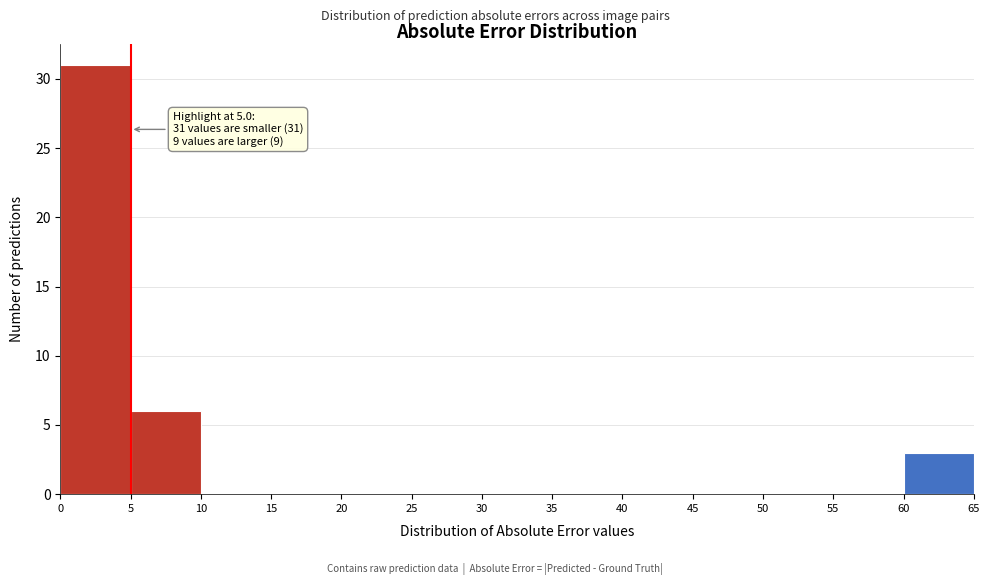

Which range on the x-axis has the tallest bar?

0 to 5